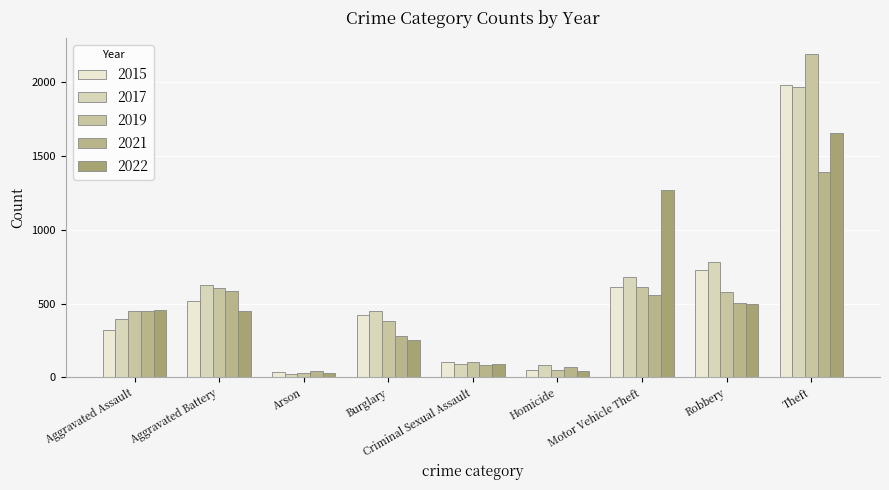

What is the difference between the 2021 values at Arson and Aggravated Battery?

544